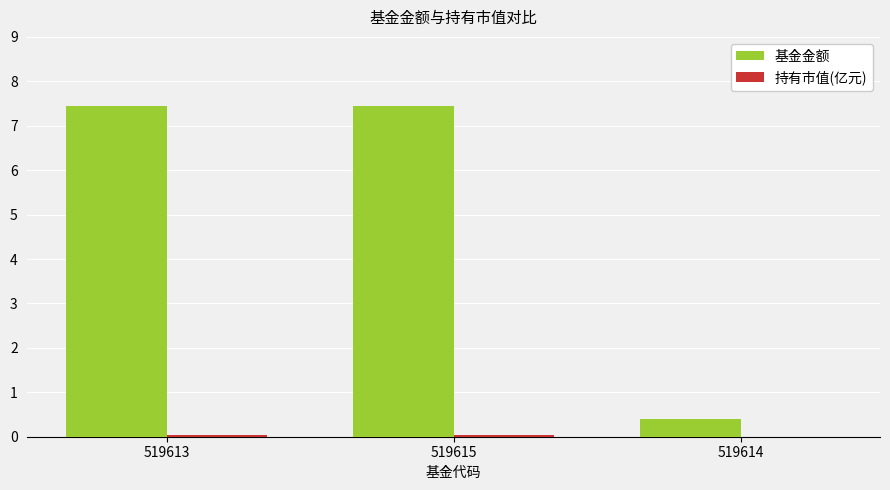

The 基金金额 series shows 10.2 at 519613. True or false?

False